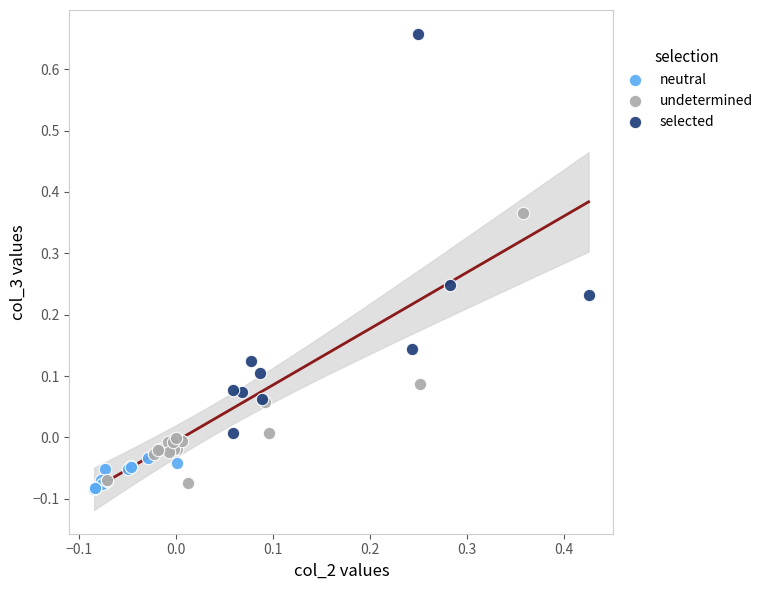

What are all the series names shown in the legend?

neutral, undetermined, selected